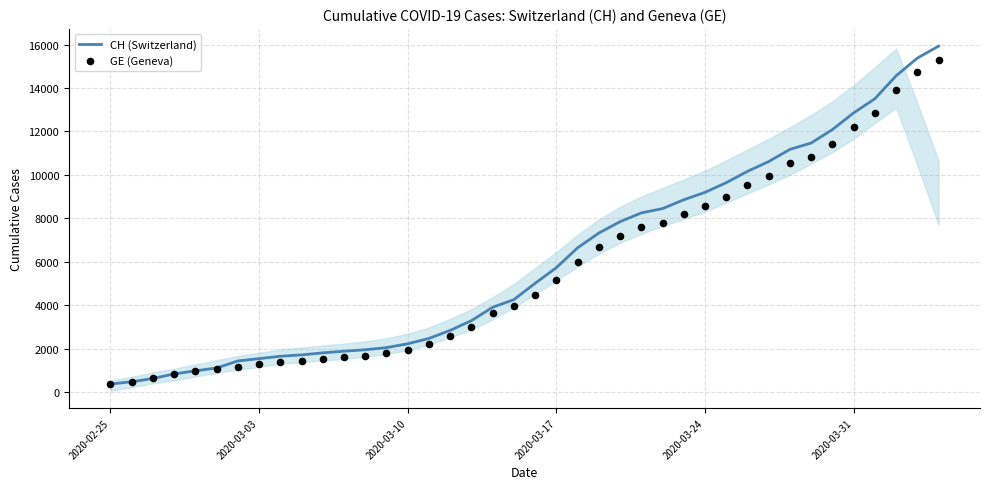

Which series reaches the maximum Y coordinate?

CH (Switzerland)